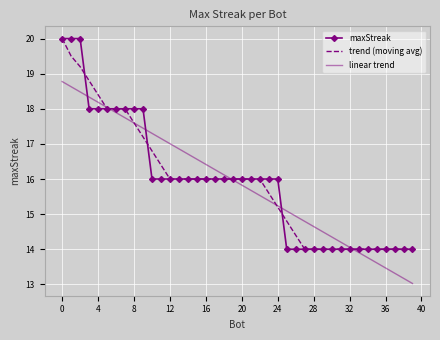

What is the greatest value displayed?

20.0